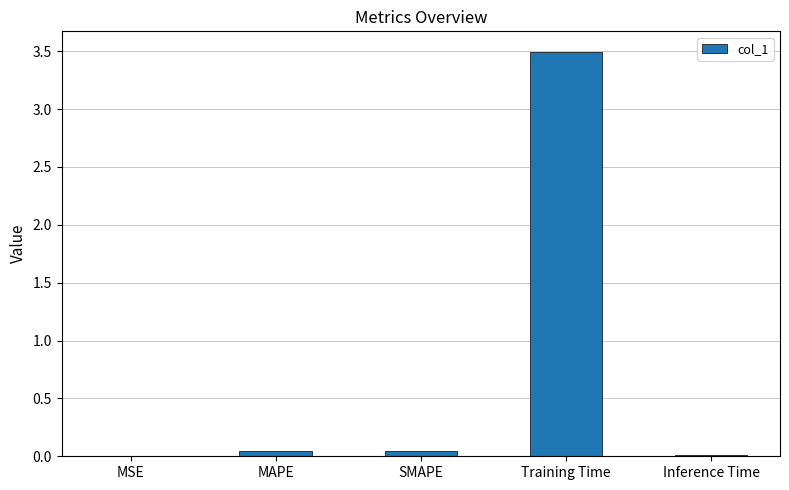

Which label corresponds to the largest value in the chart?

Training Time